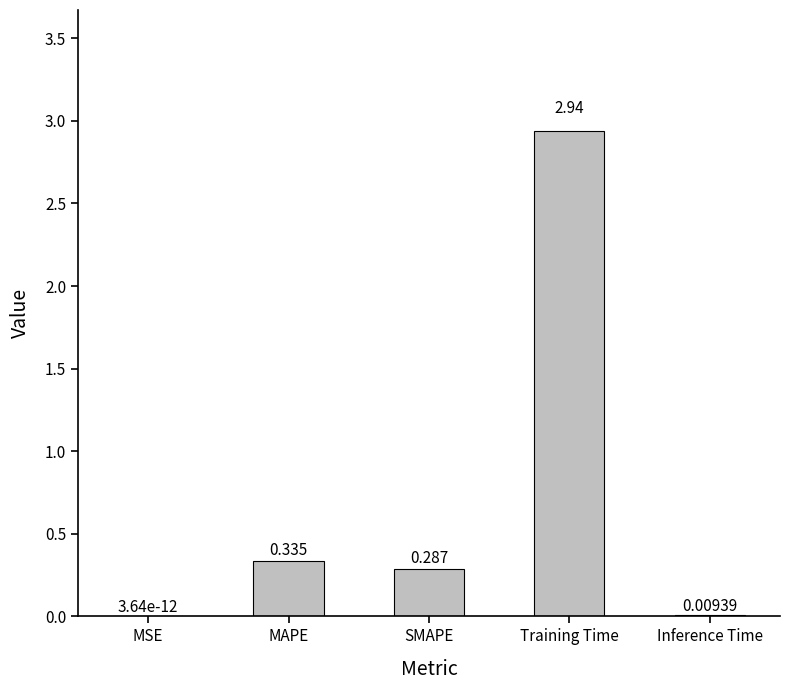

Where is the data nearest to the value 1?

MAPE